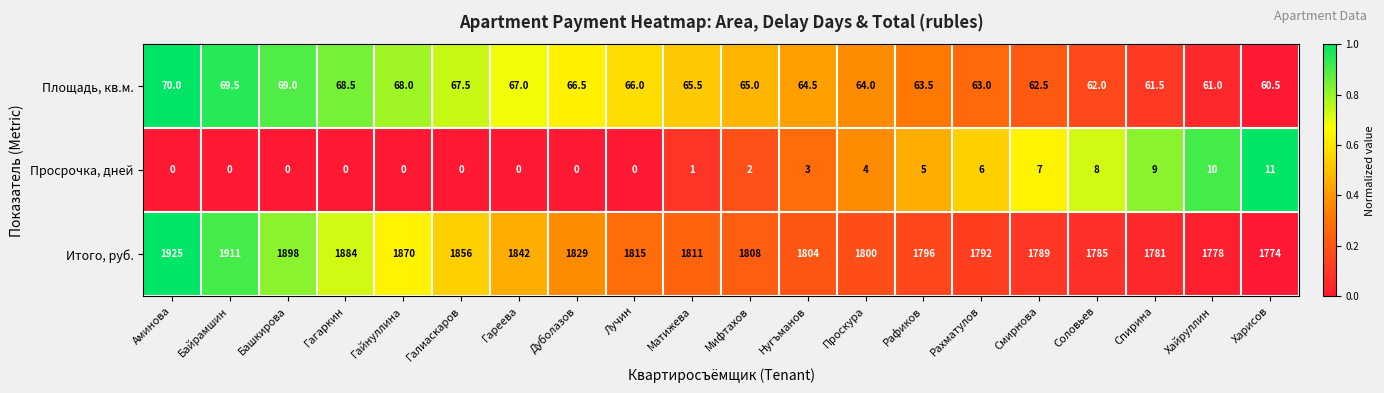

What is the total value across all series at Мифтахов?

1875.0